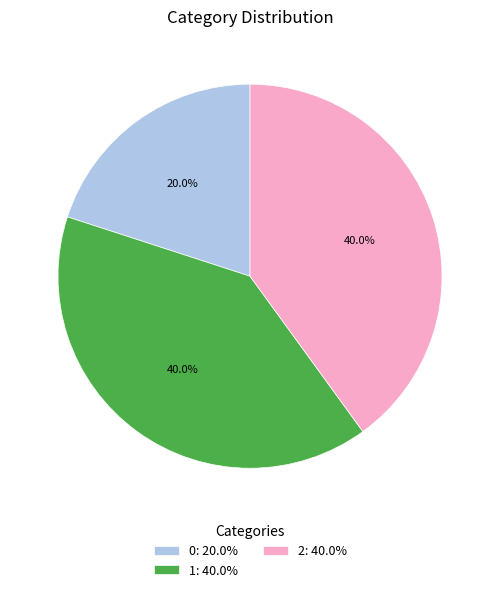

The 0 slice represents 20% of the pie. True or false?

True